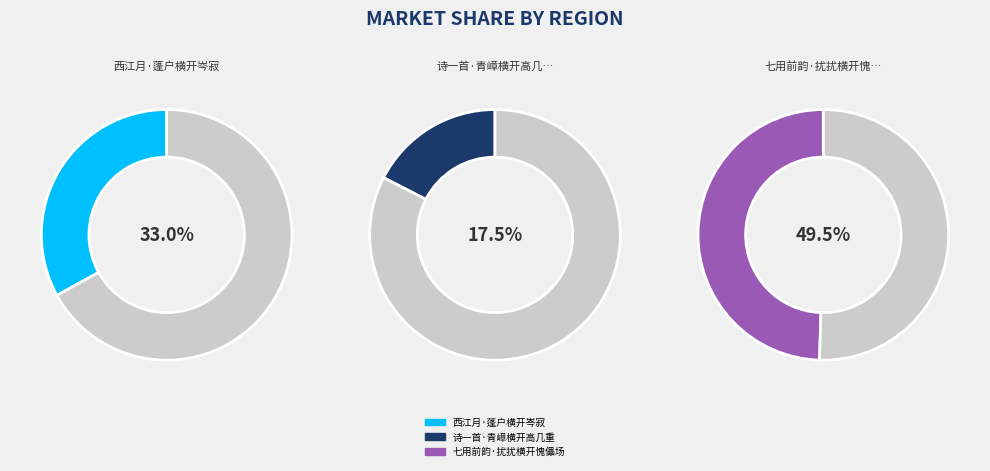

Rank the categories by value from lowest to highest.

诗一首·青嶂横开高几重, 西江月·蓬户横开岑寂, 七用前韵·扰扰横开愧儡场